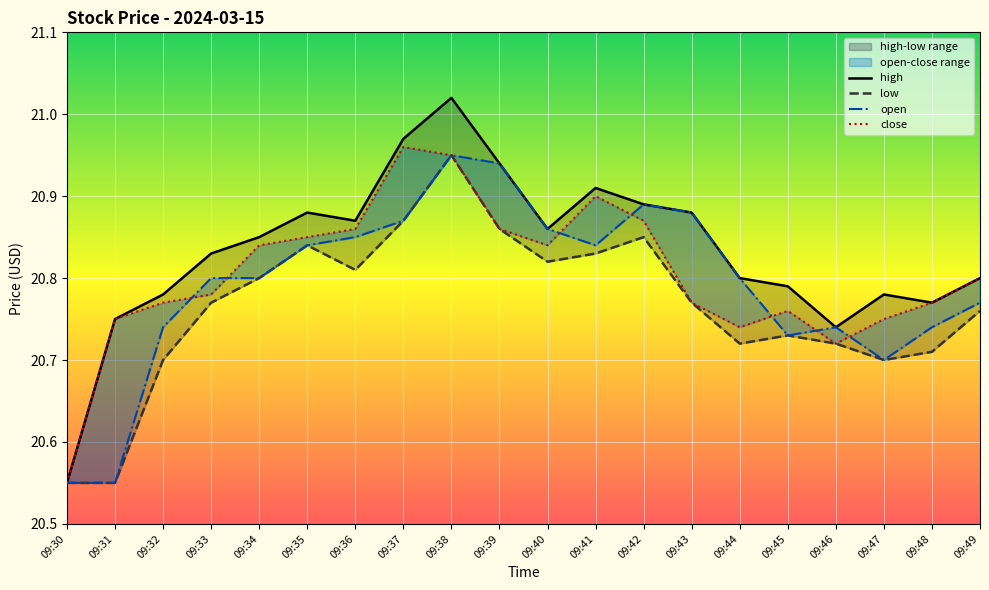

Is the value of close at 09:45 greater than the value of high at 09:35?

No